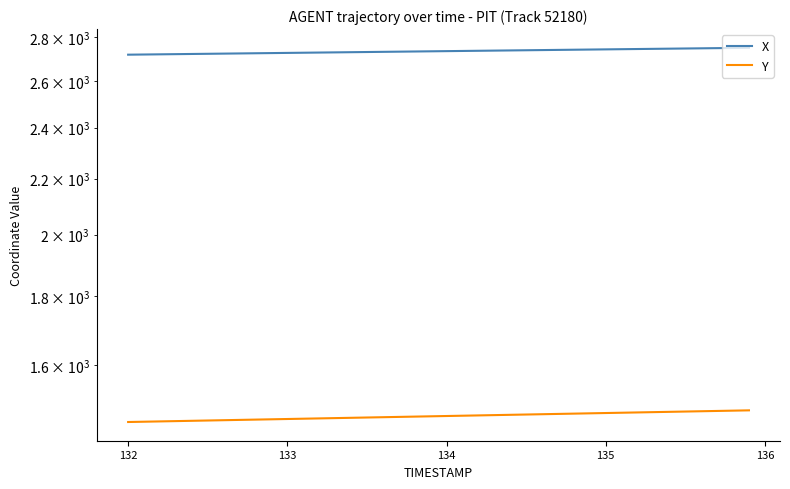

What is the difference between the maximum and minimum values in the X series?

32.1